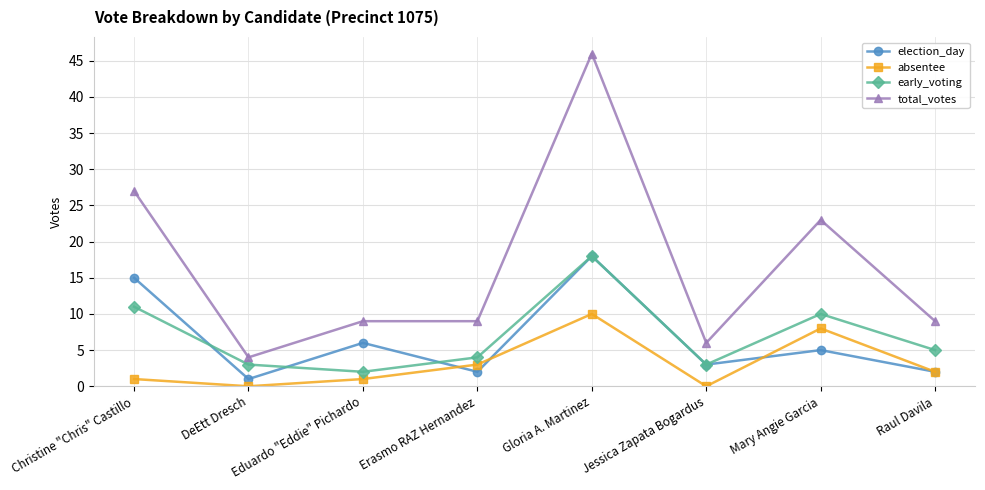

What position from the left is Raul Davila?

8